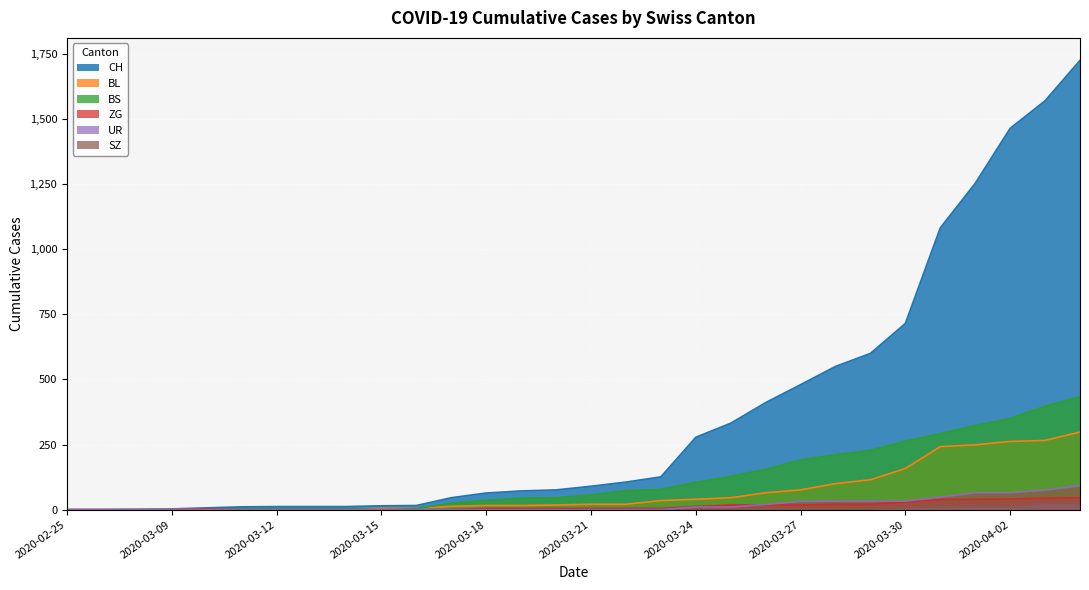

How many data points in CH are less than 90?

15